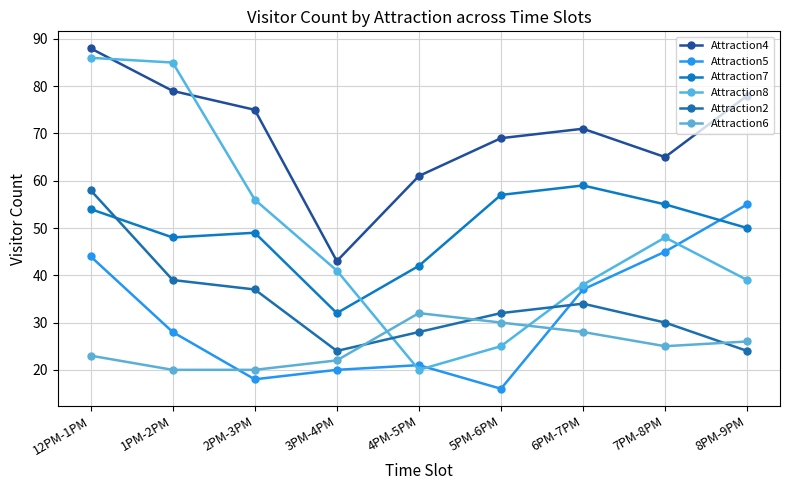

Is it true that Attraction2 equals 37 at 2PM-3PM?

True